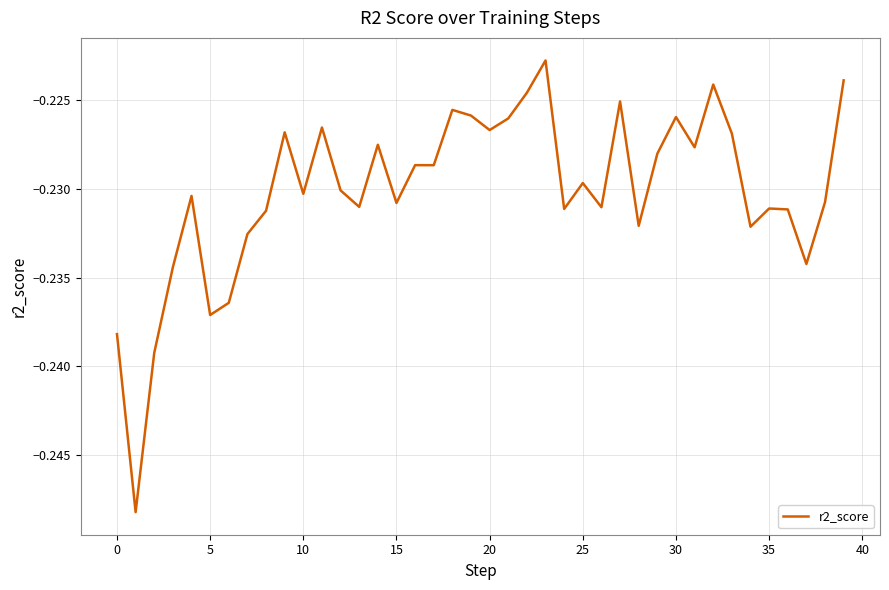

At which label is the value closest to 0?

23